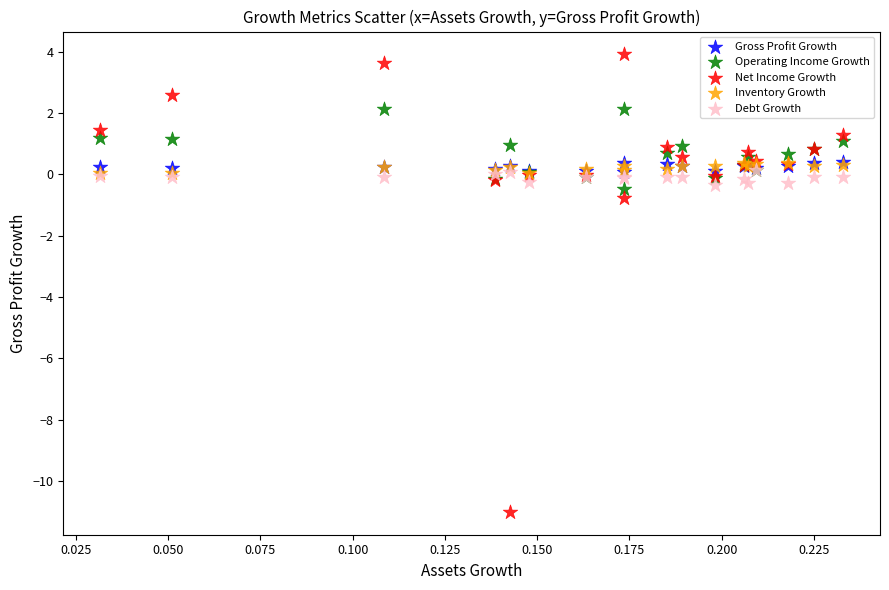

Across all series, what Y value is closest to -3?

-0.8